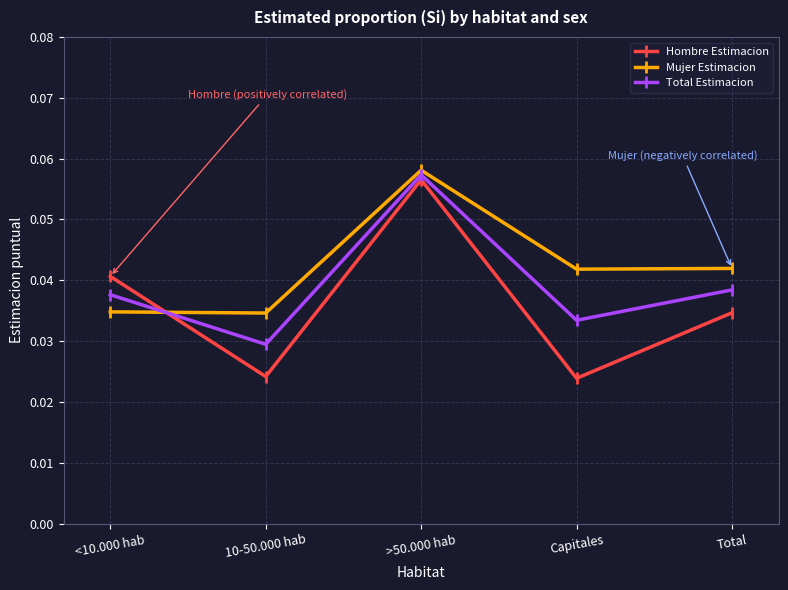

True or false: Total Estimacion has a value of 0.0 at >50.000 hab.

False